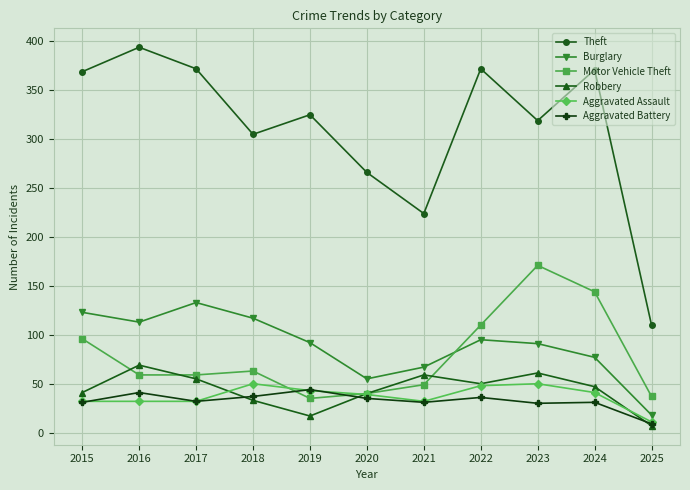

Is the value of Aggravated Assault at 2015 greater than the value of Burglary at 2020?

No